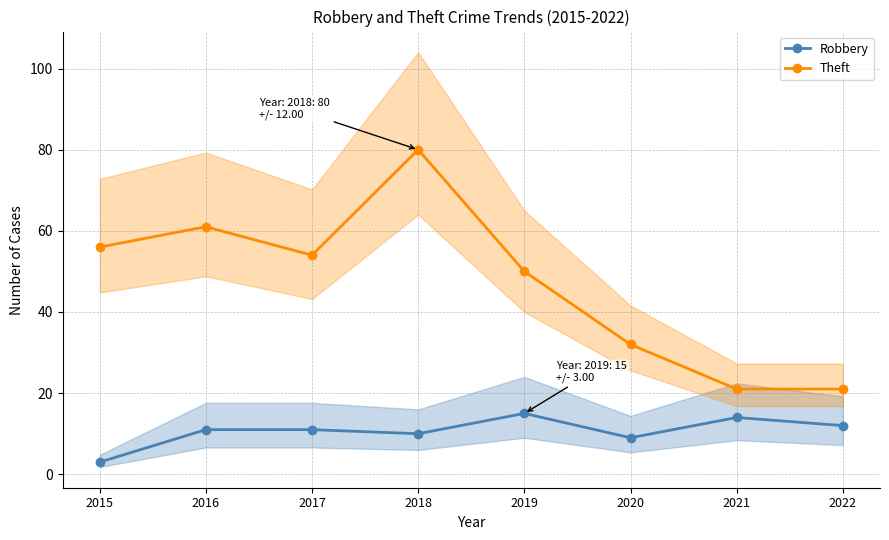

True or false: Theft and Robbery cross at least once.

False